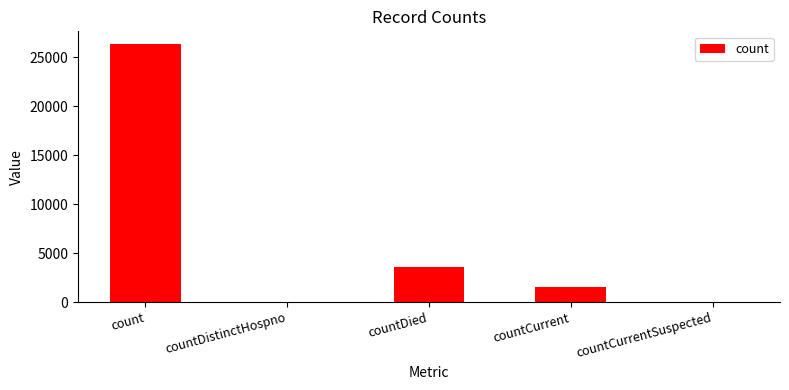

What is the change in value from countCurrent to countCurrentSuspected?

-1538